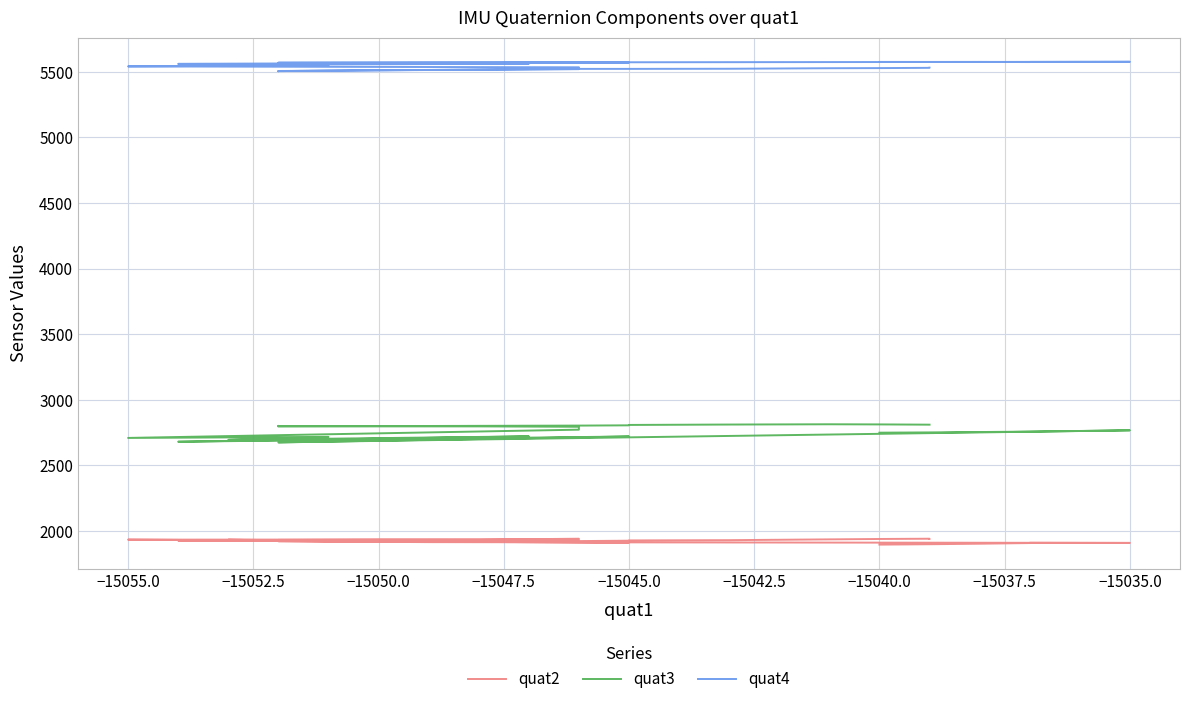

What is the minimum value shown in the chart?

1897